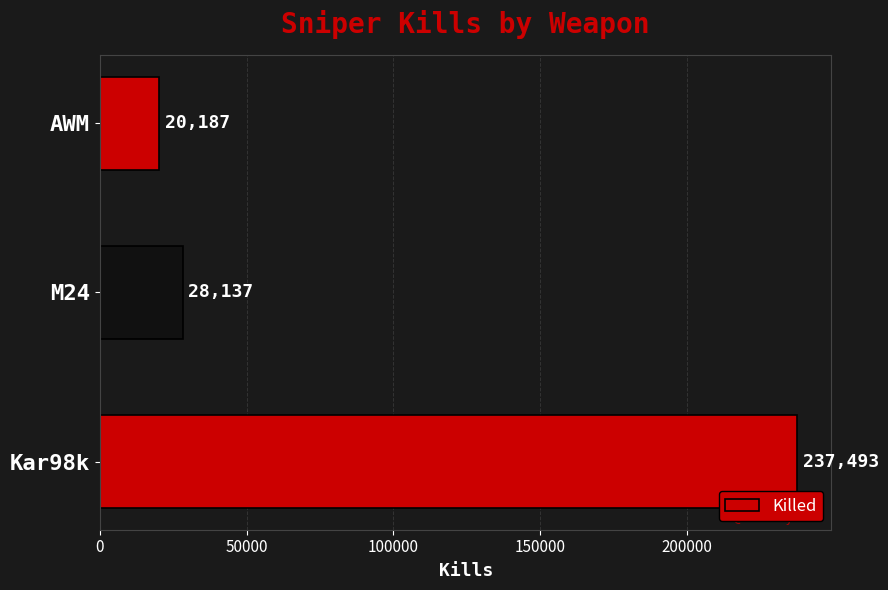

What is the difference between the maximum and minimum values?

217306